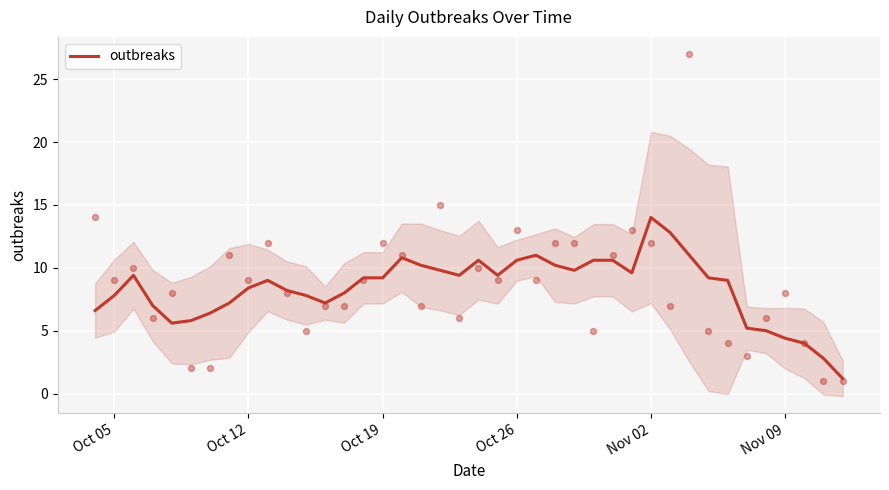

Which category has the highest value in the outbreaks series?

Nov 02